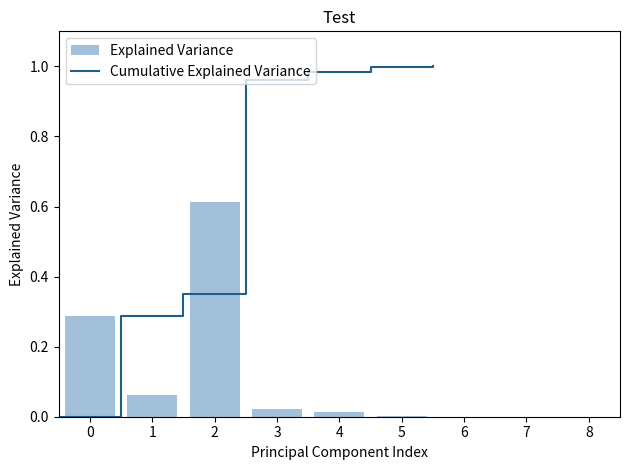

Are the bars grouped side by side (vs. stacked)?

No